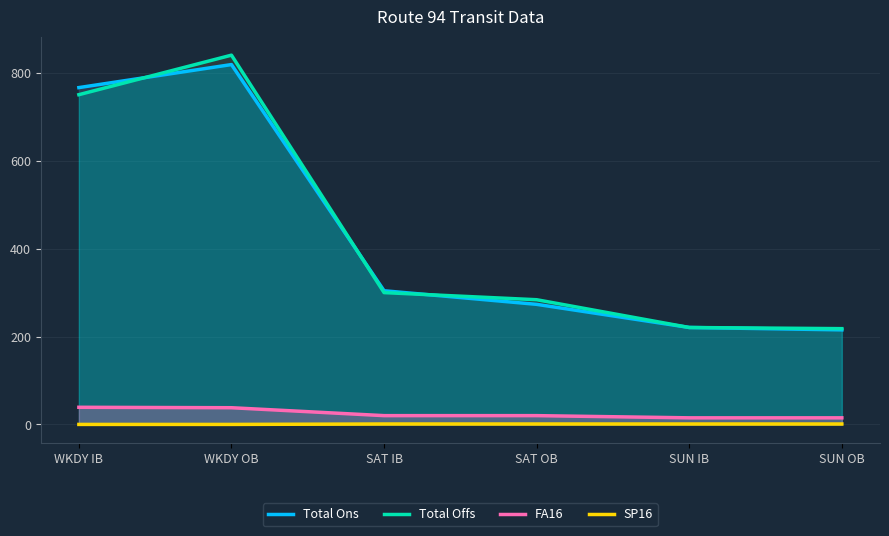

What is the label of the 6th point from the right?

WKDY IB